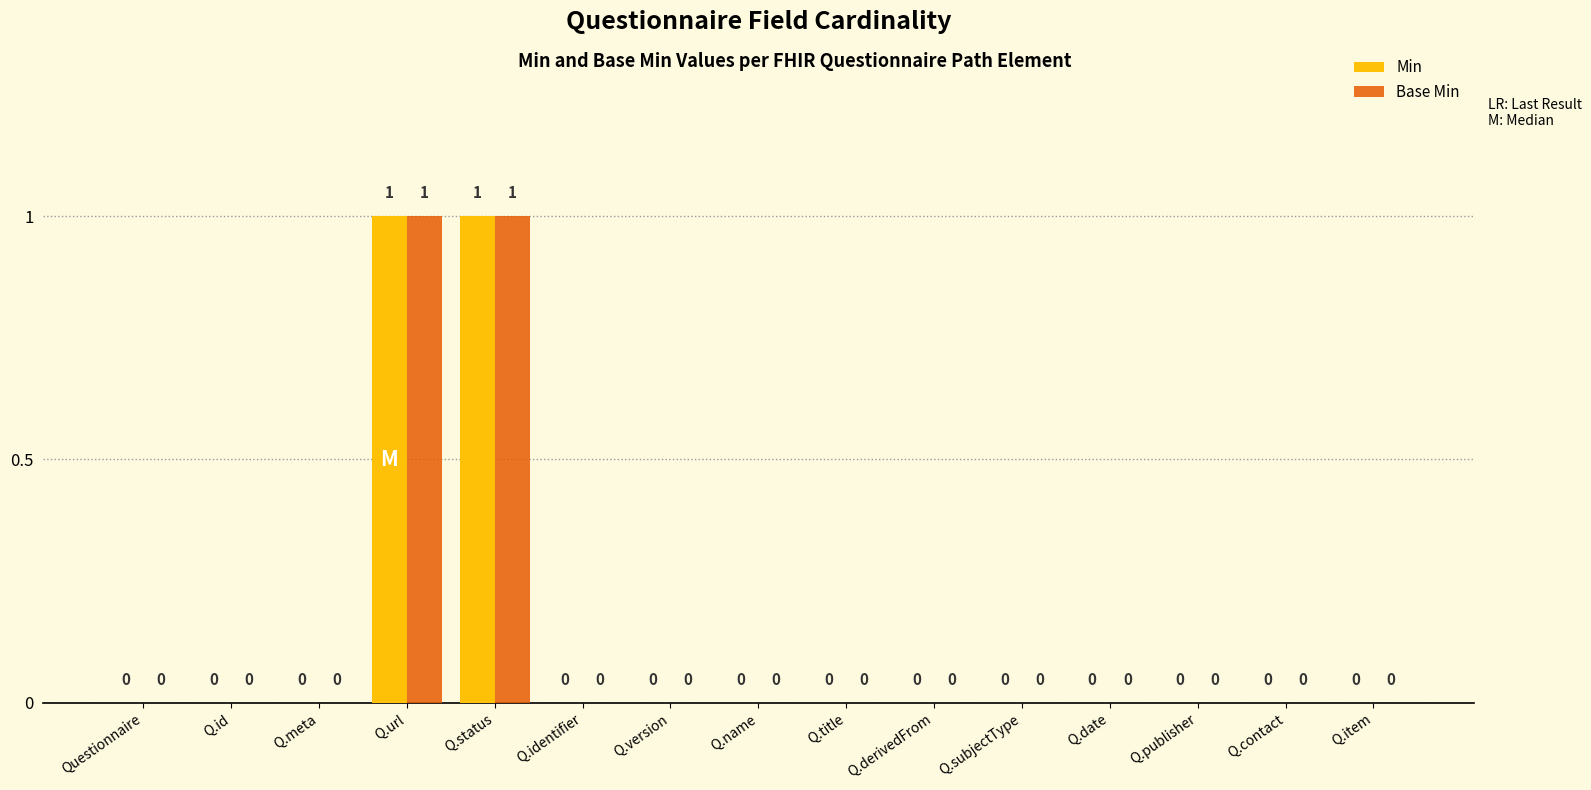

The Base Min series shows -1 at Q.id. True or false?

False